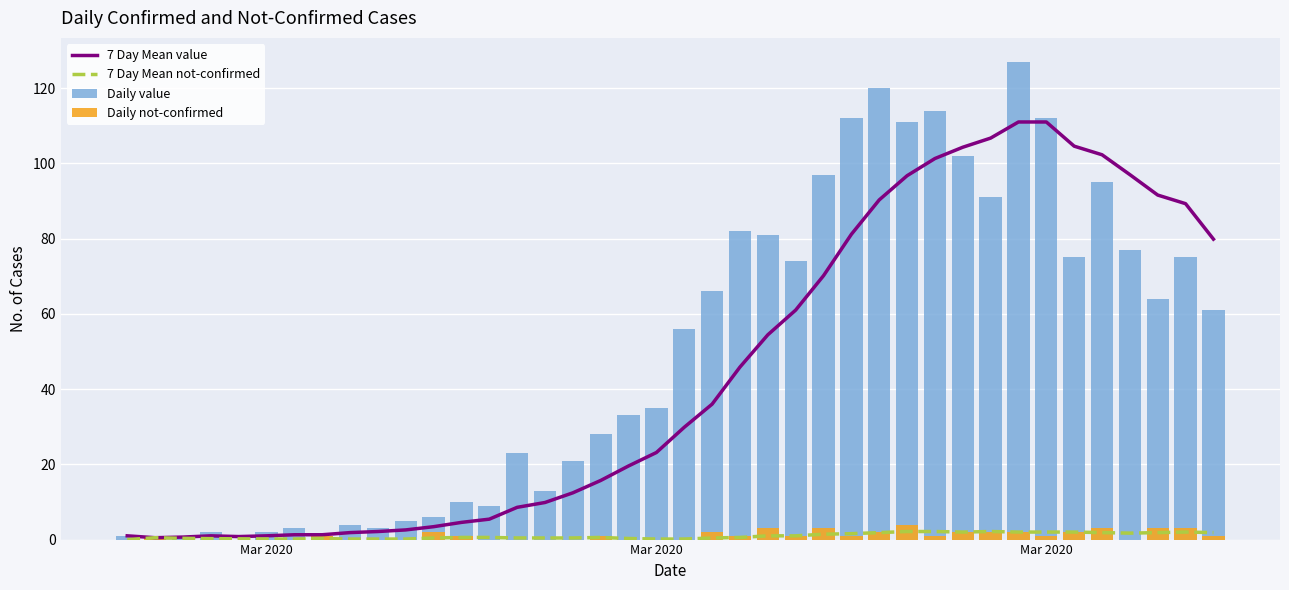

Which series has the largest total across all categories?

Daily value